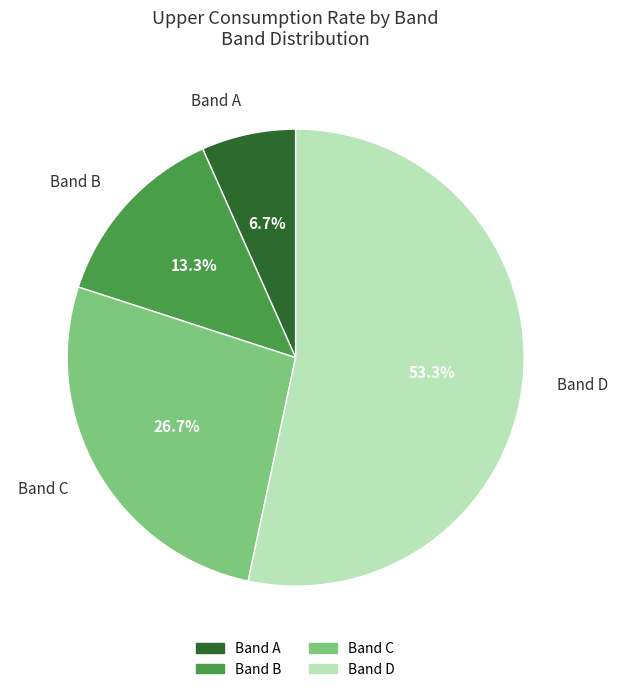

Is it true that Band D is 46% of the pie?

False